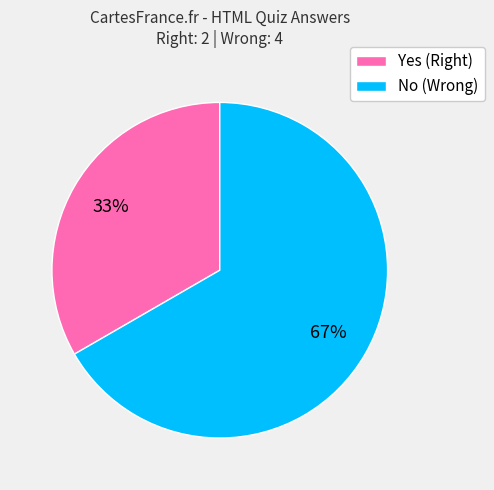

What is the smallest slice in the pie chart?

Yes (Right)